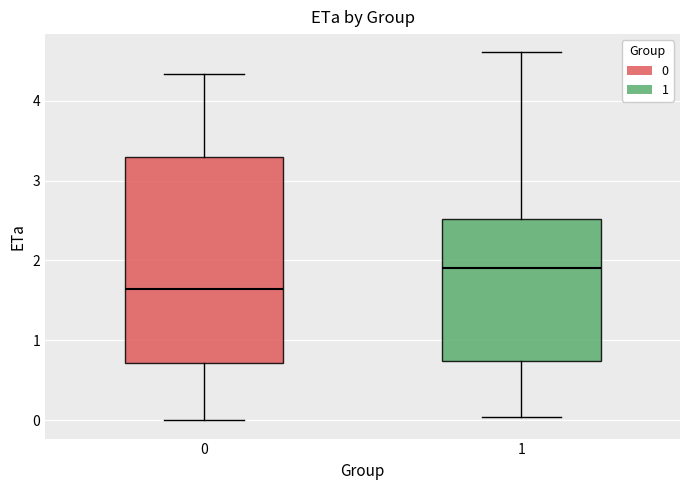

Where does the median line of the box at x = 0 sit on the y-axis? The values are not printed on the chart, so give them approximately, as read against the axis.

1.6